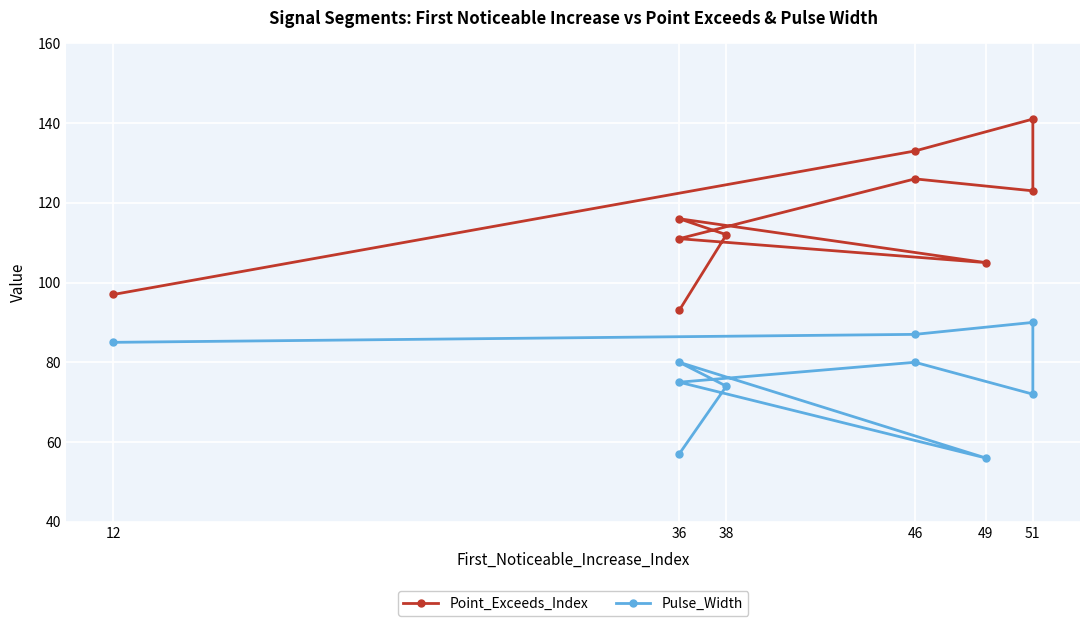

Rank the series by their average value, from lowest to highest.

Pulse_Width, Point_Exceeds_Index